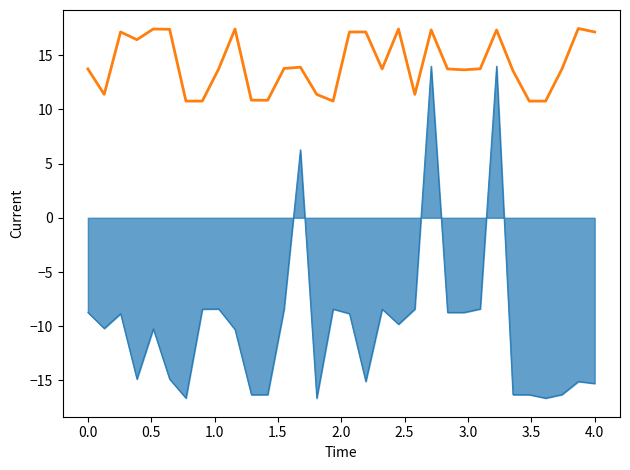

What is the greatest value displayed?

17.5